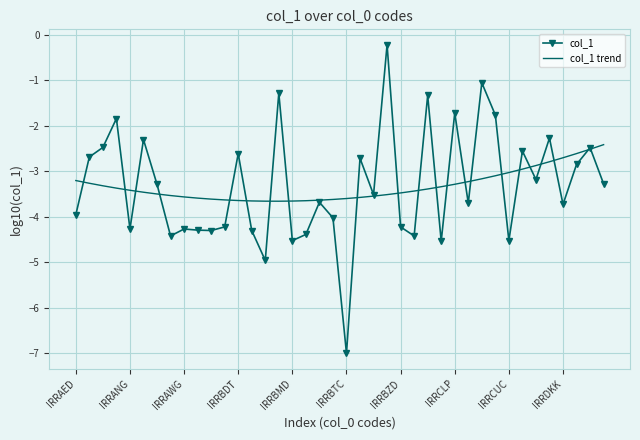

Which series has the widest spread of values?

col_1